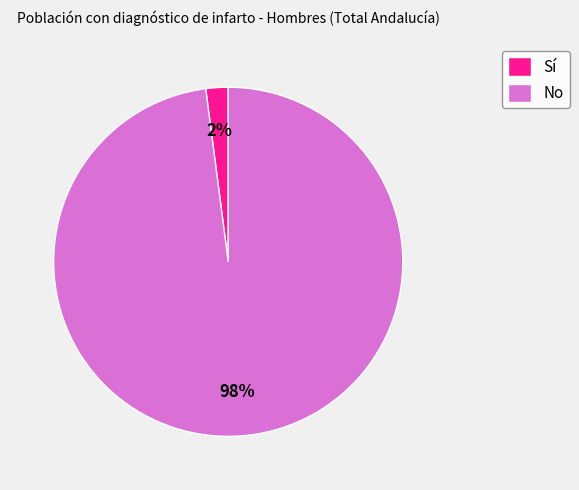

What is the largest slice in the pie chart?

No